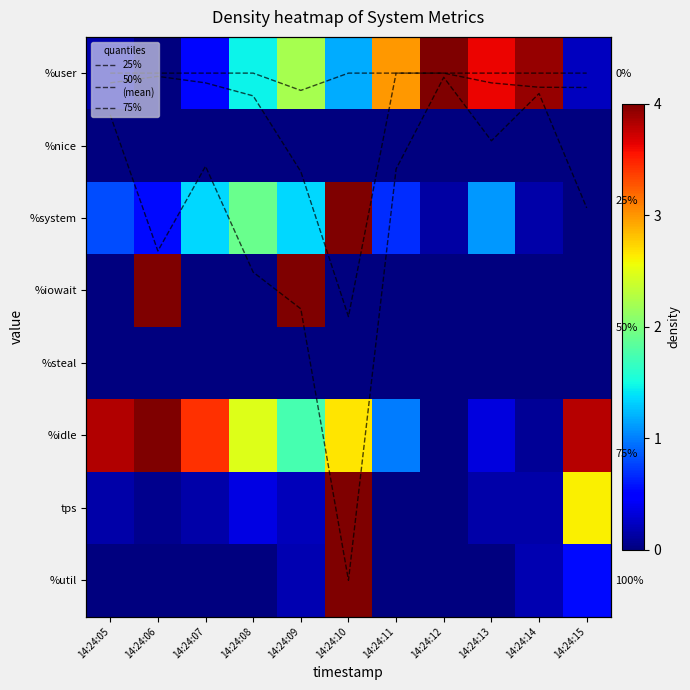

Where is 50%
(mean) nearest to the value 1?

14:24:09